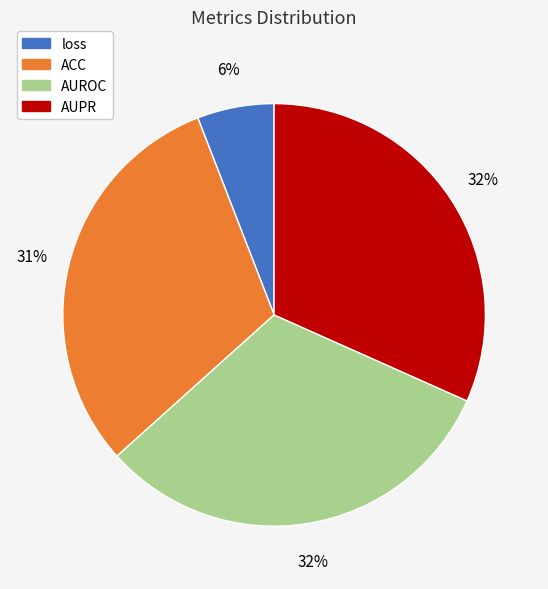

Which category has the smallest portion of the pie?

loss